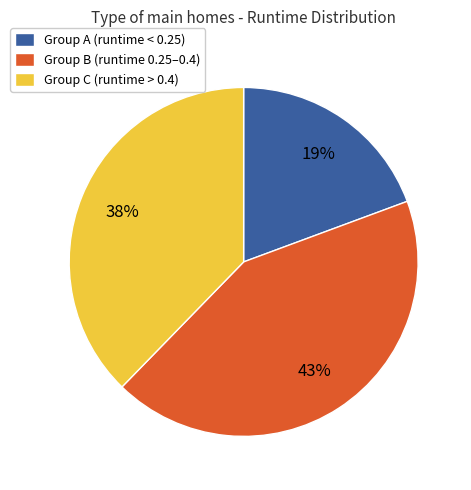

To the nearest percent, what is the average slice percentage?

33%